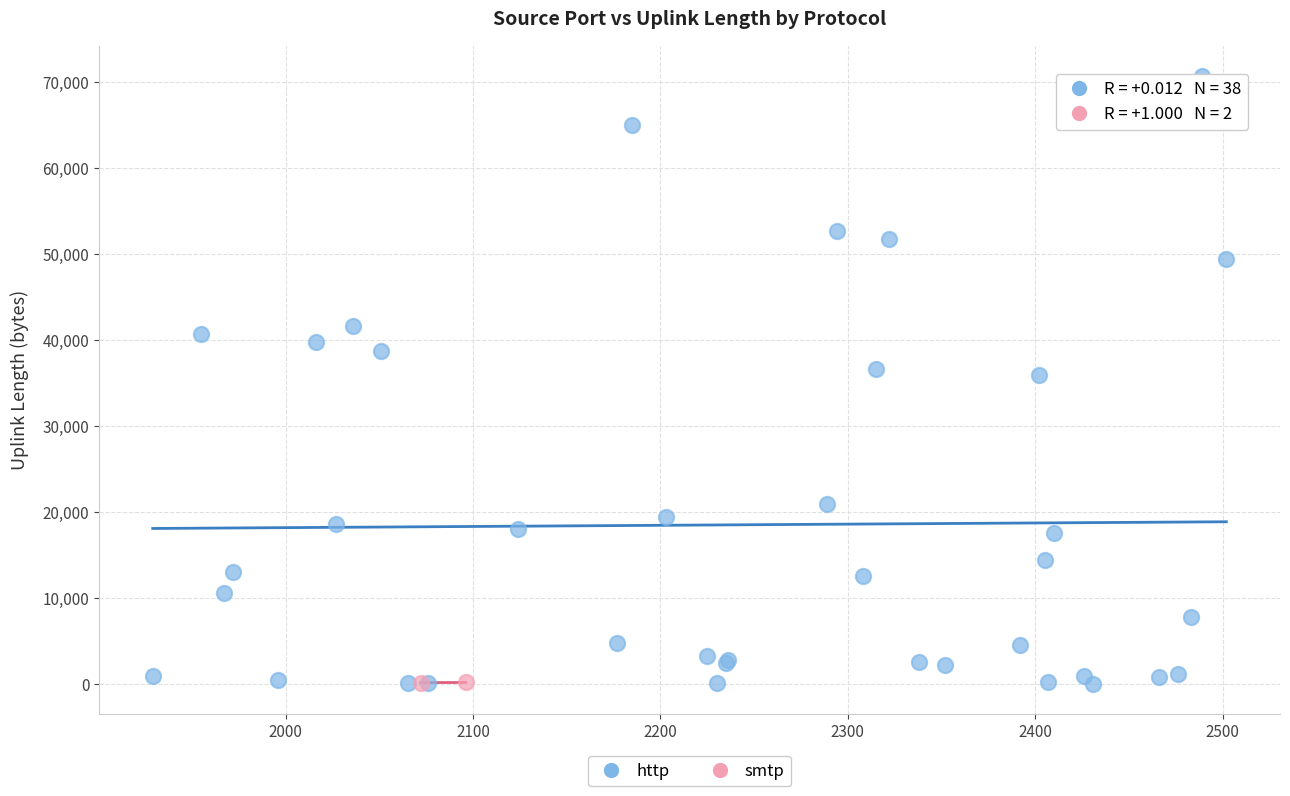

What are all the series names shown in the legend?

http, smtp